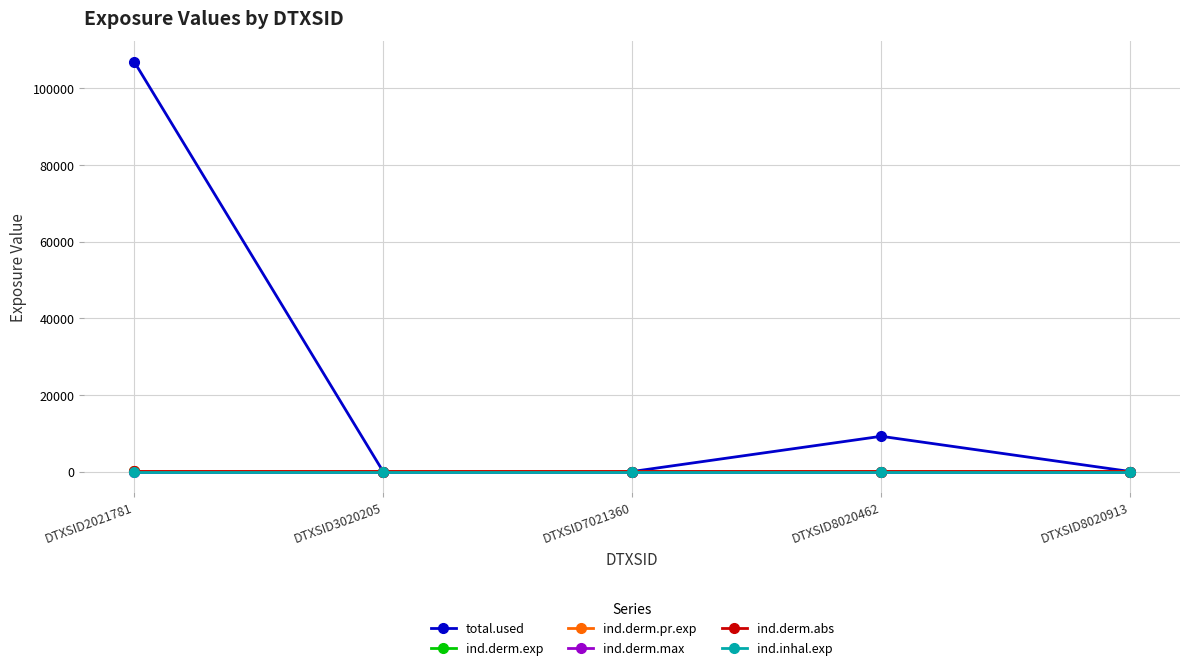

Is this an area chart (filled region under the line)?

No